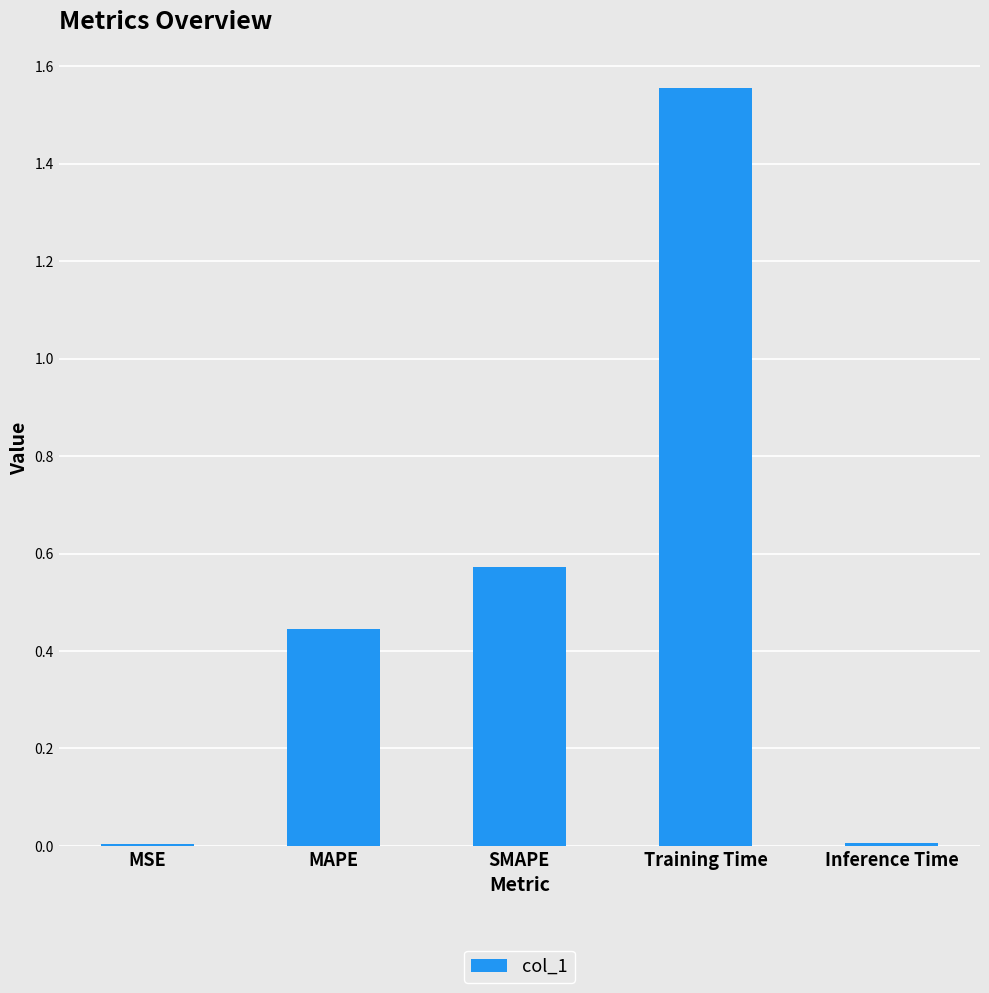

Is it true that the value at MSE is 0.0?

True